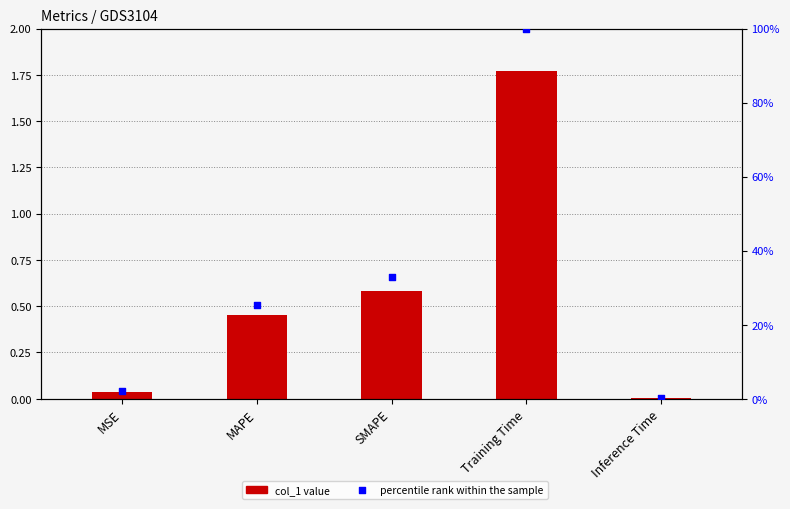

At which category is the sum across all series the highest?

Training Time